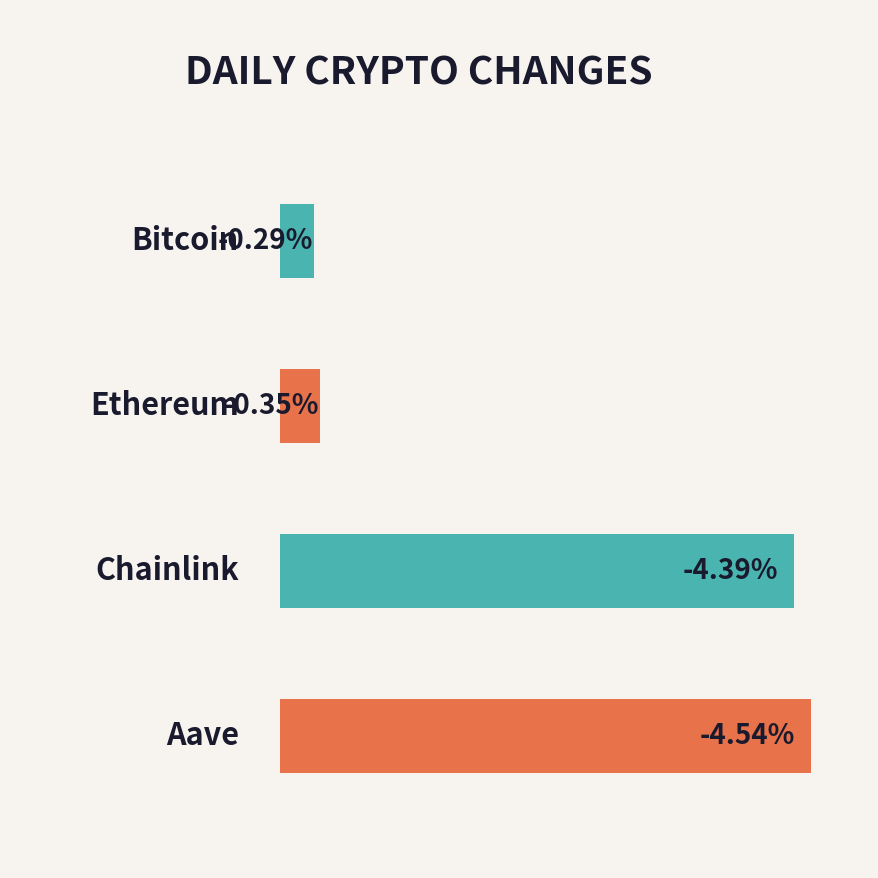

Which label corresponds to the smallest value in the chart?

Aave